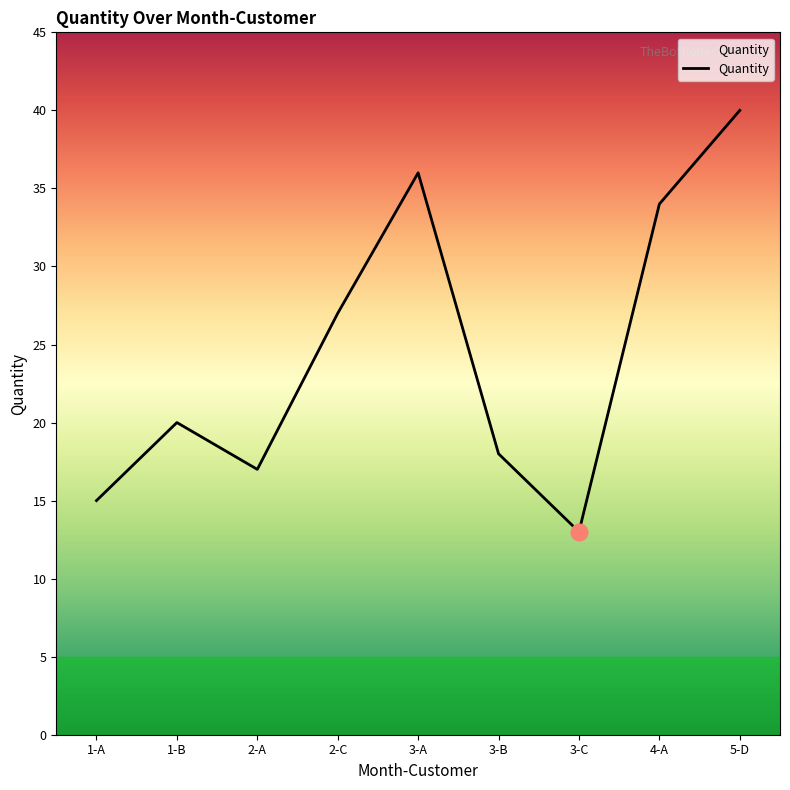

What is the maximum value shown in the chart?

40